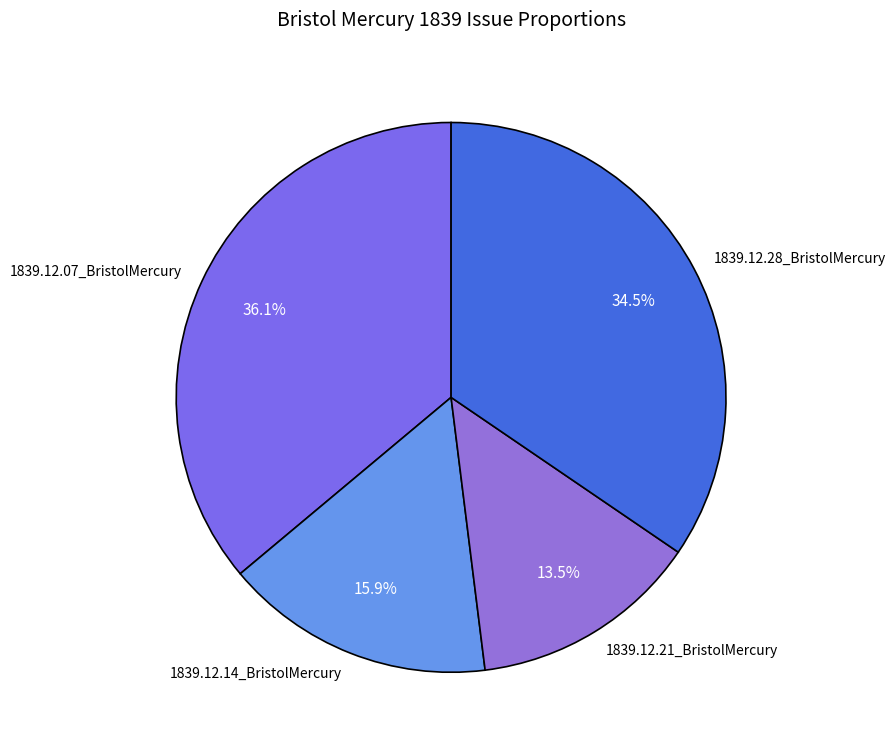

How many slices are in this pie chart?

4